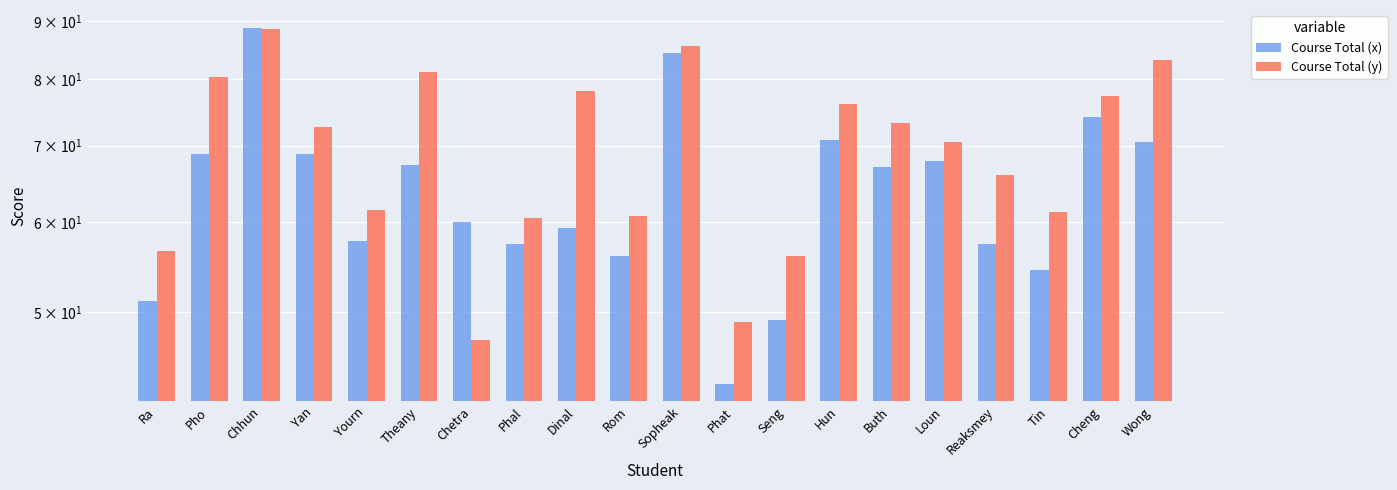

List the series in order of their peak value, highest first.

Course Total (x), Course Total (y)